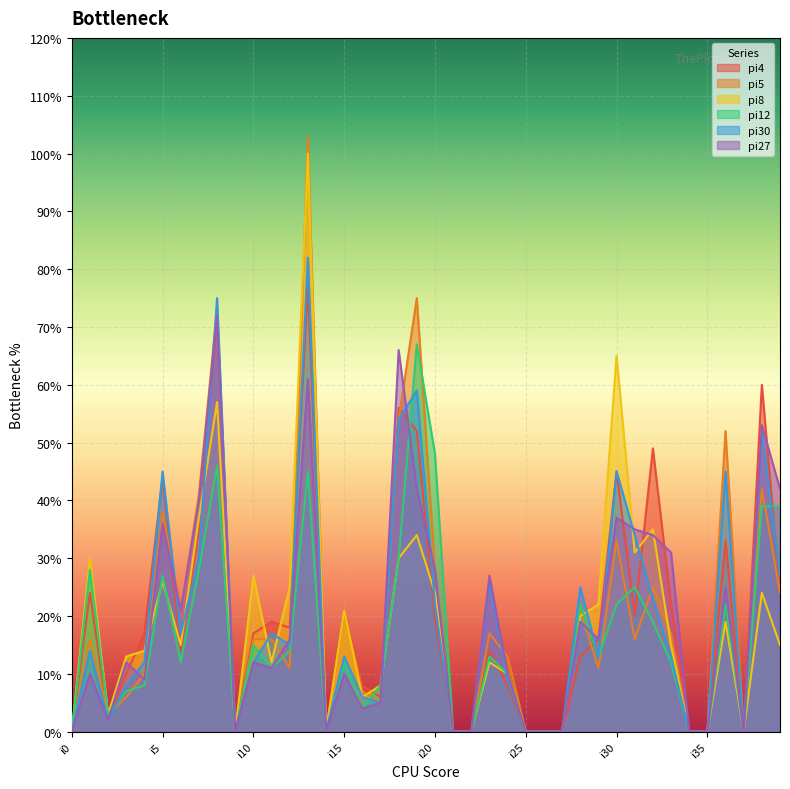

What is the value of the pi4 point at the 8th from the left?

35